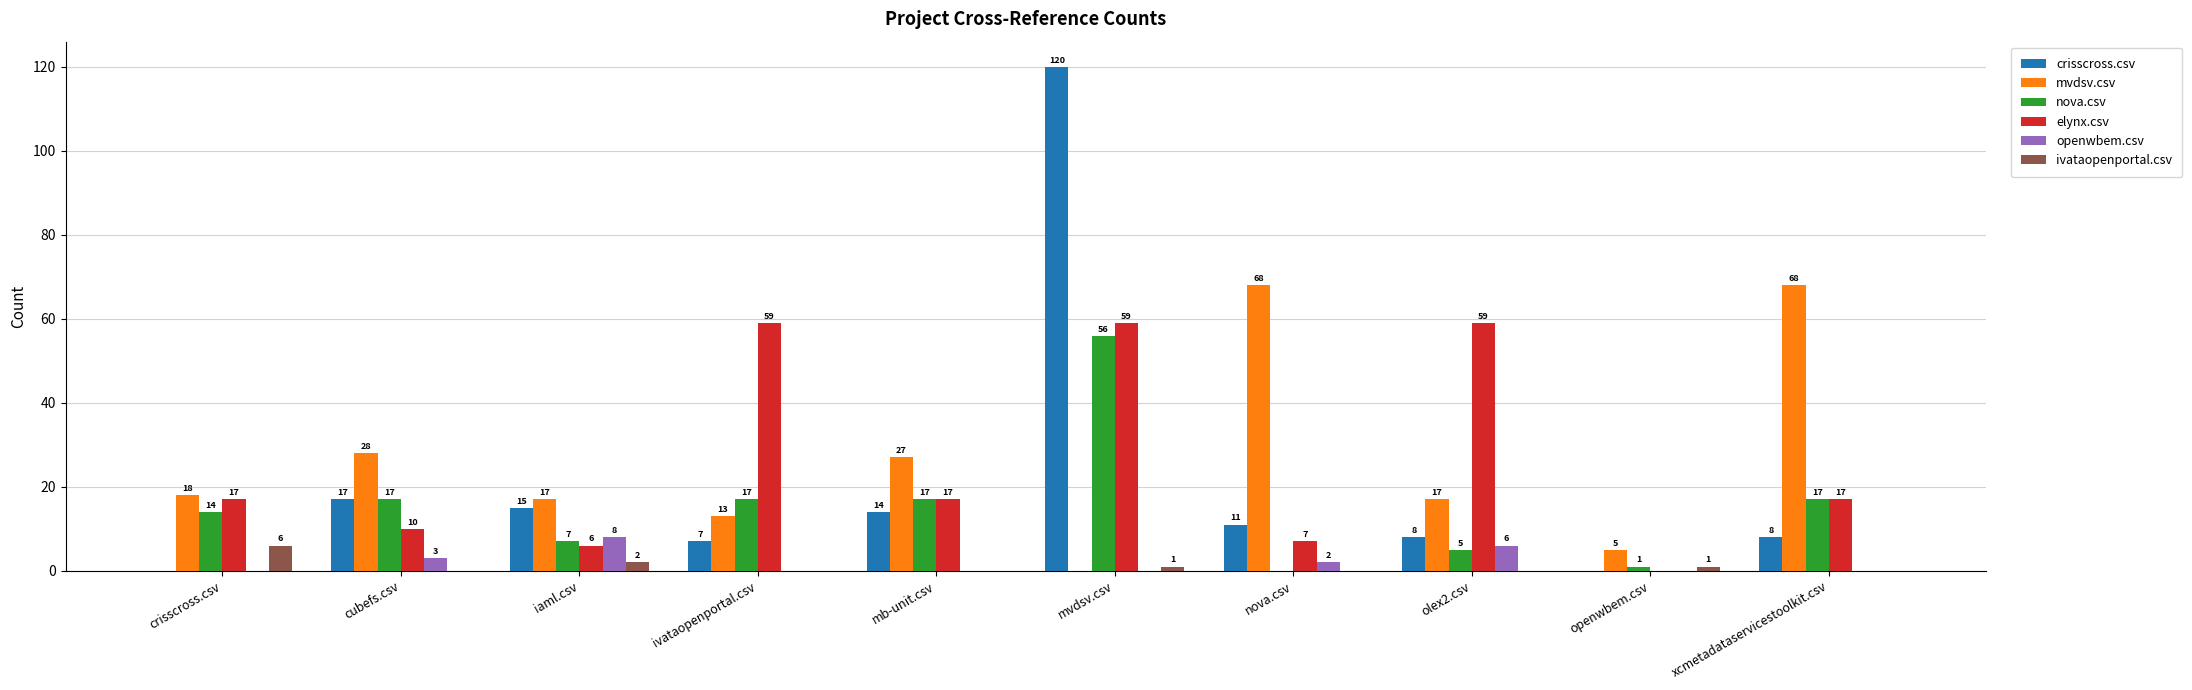

Is it true that mvdsv.csv equals 68 at xcmetadataservicestoolkit.csv?

True